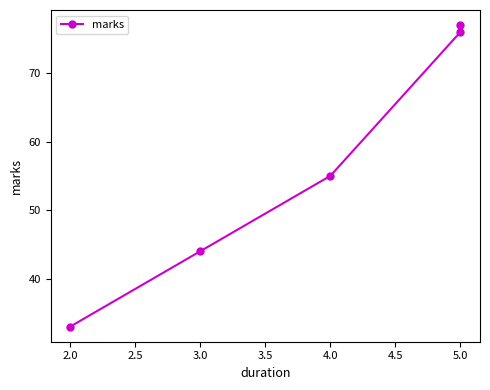

How many distinct data groups are displayed?

1